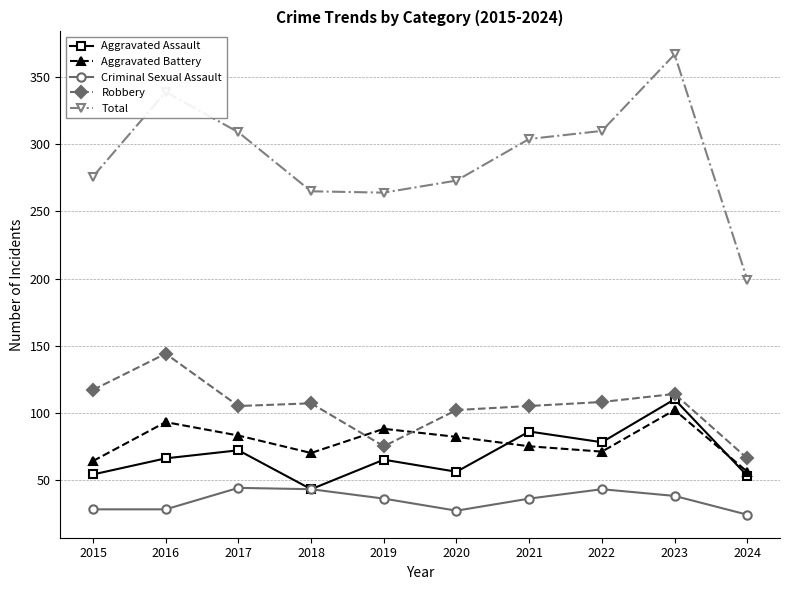

Which series has the largest total across all categories?

Total